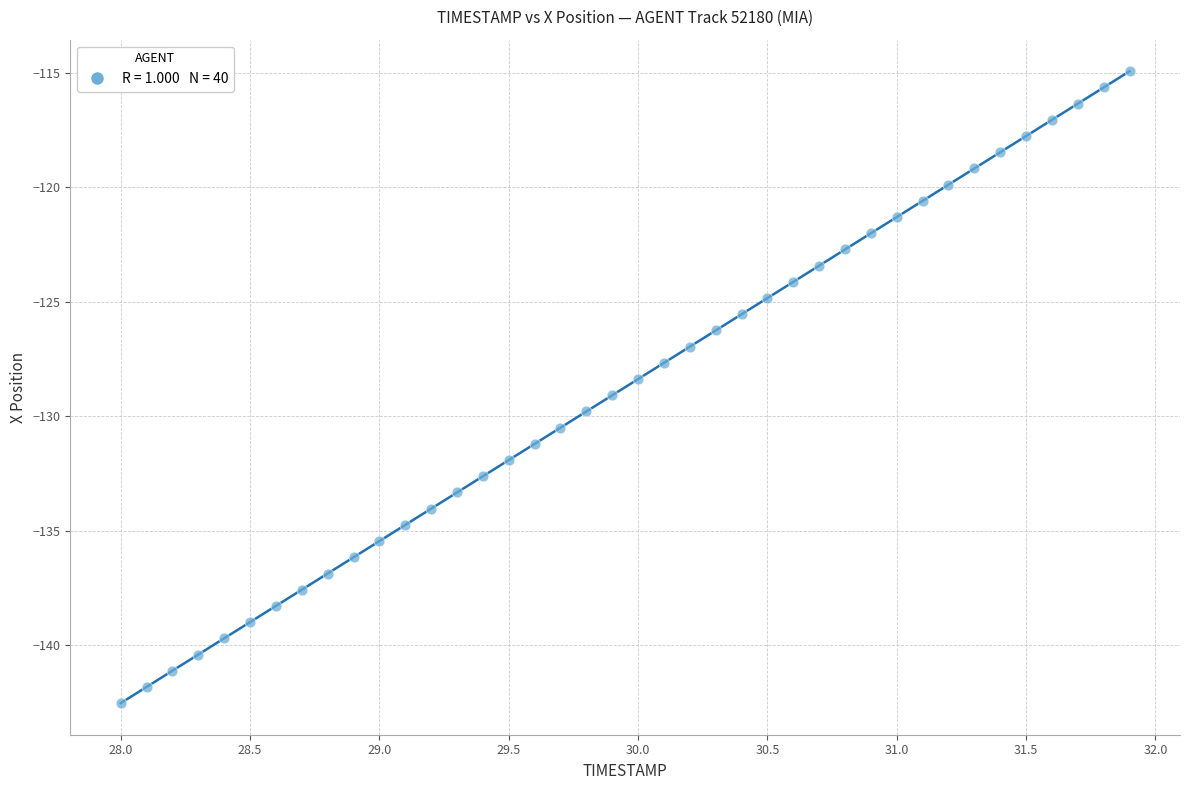

What is the range of X values (max minus min)?

3.9